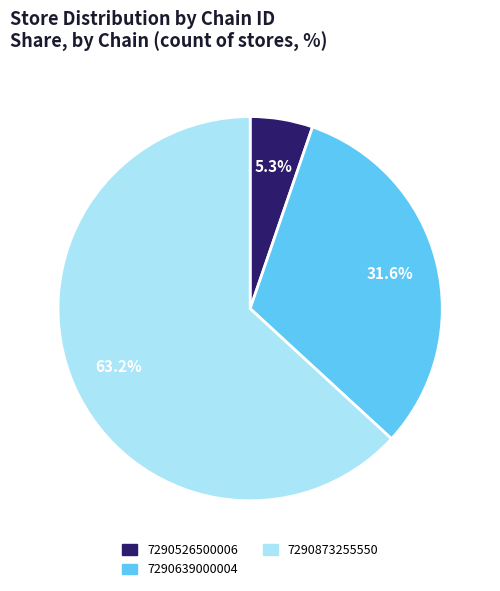

True or false: 7290639000004 accounts for 32% of the total.

True